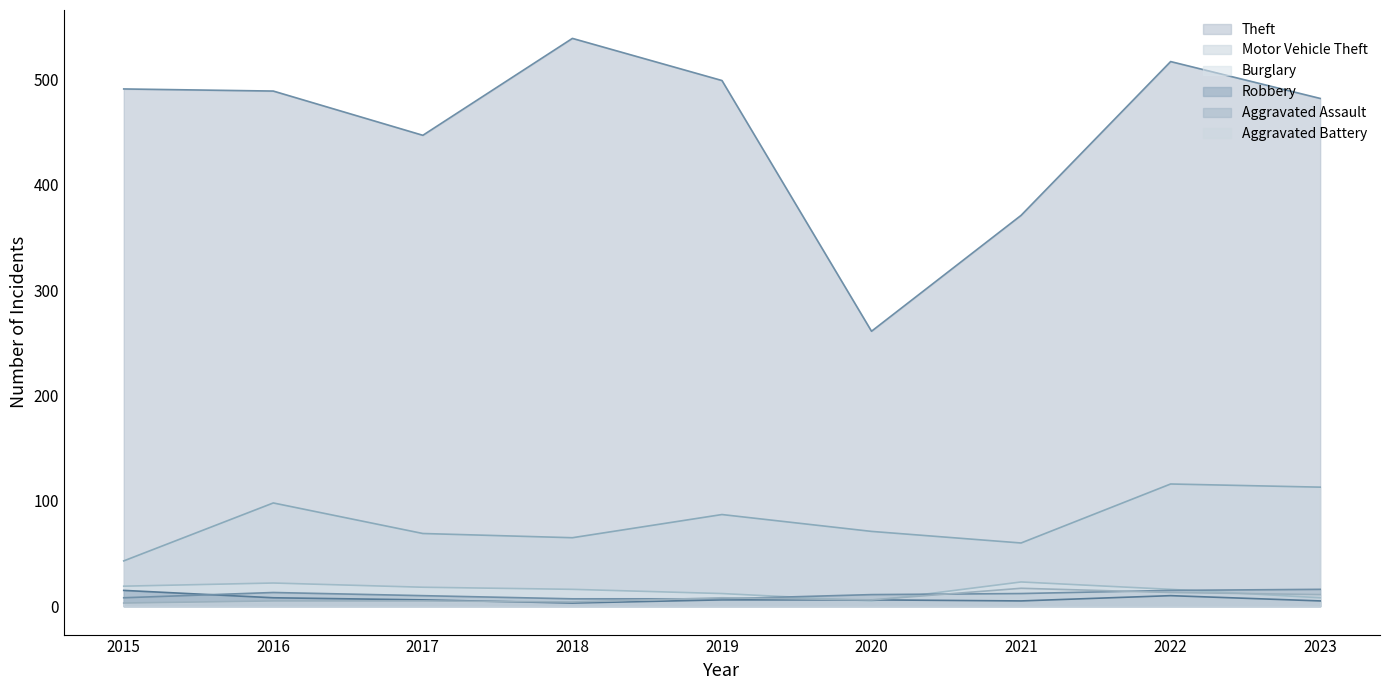

How many values in the Motor Vehicle Theft series exceed 71?

4